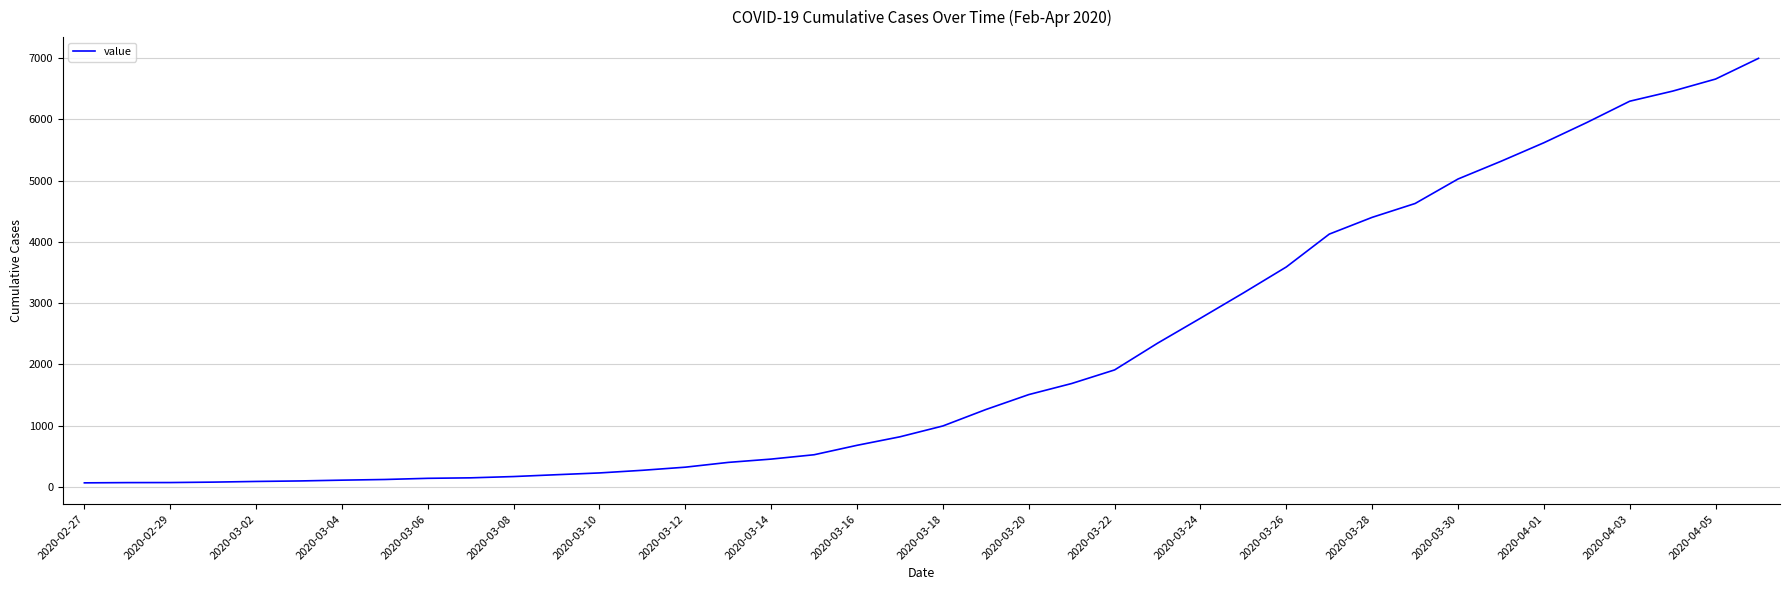

What is the difference between the maximum and minimum values?

6931